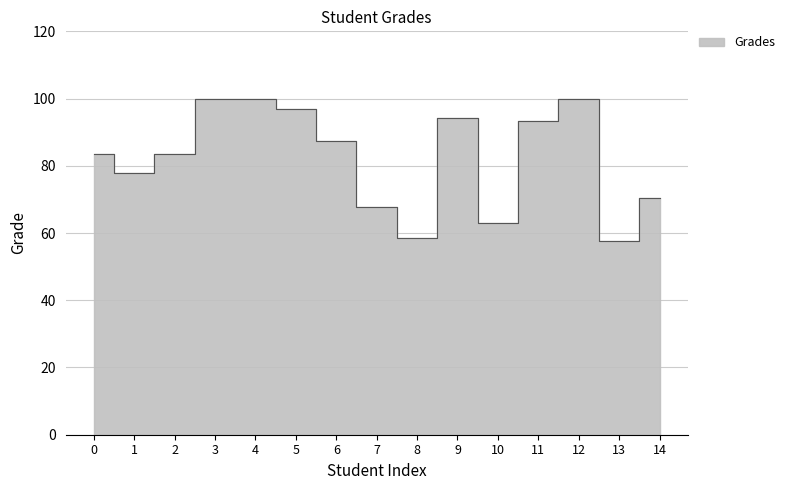

What is the value of the 4th point from the left?

100.0